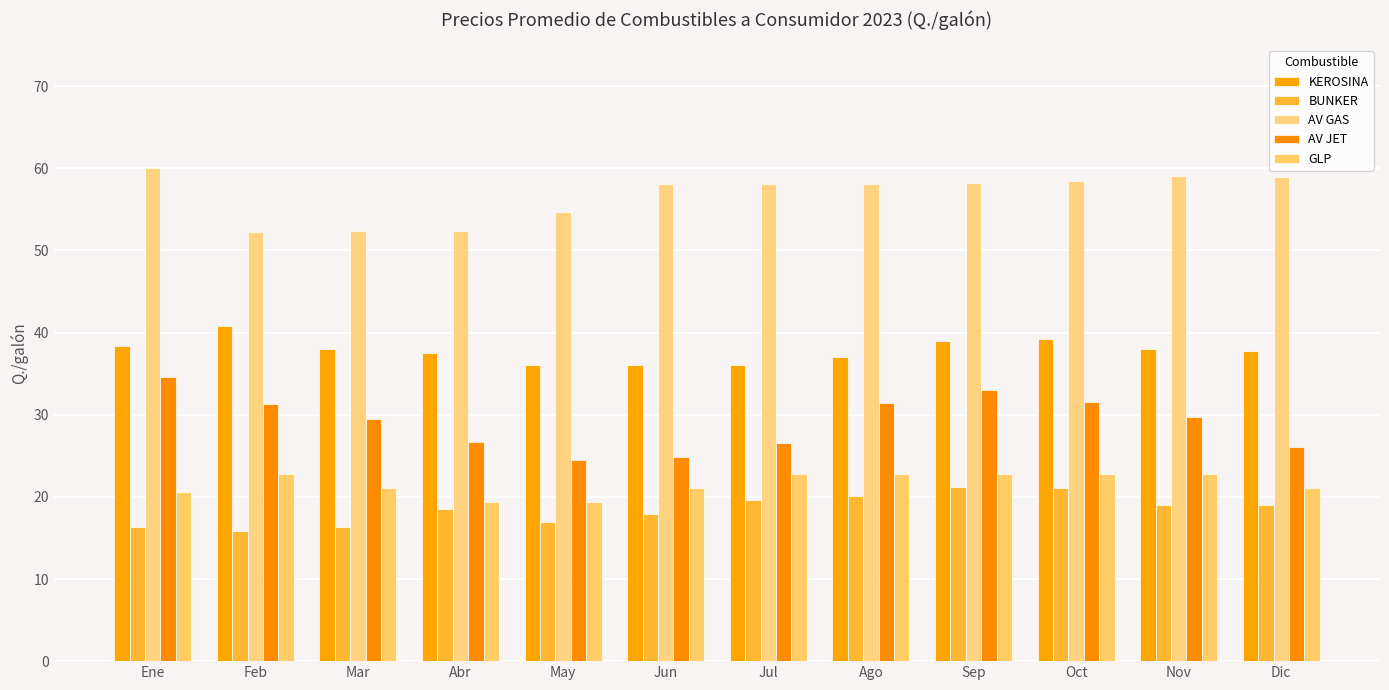

Which category has the lowest value across all series?

Feb